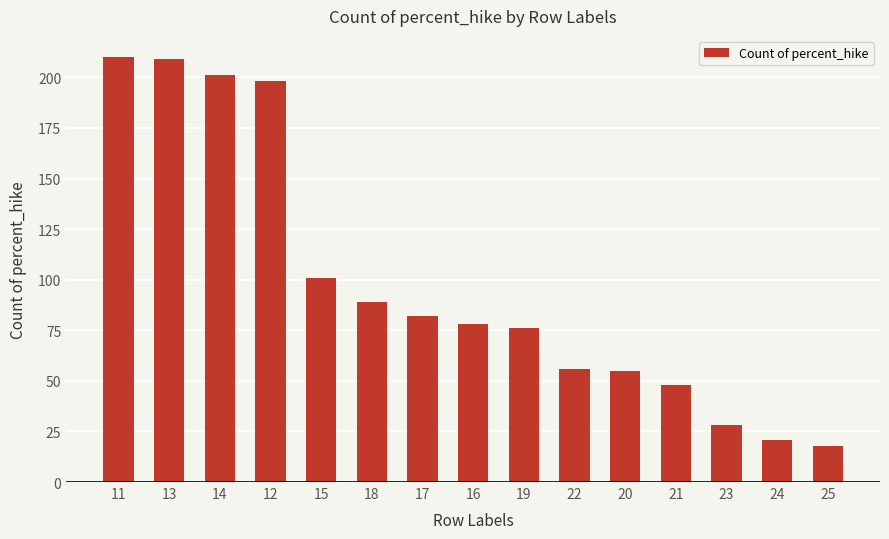

Read the value at 18, to the nearest 50.

100